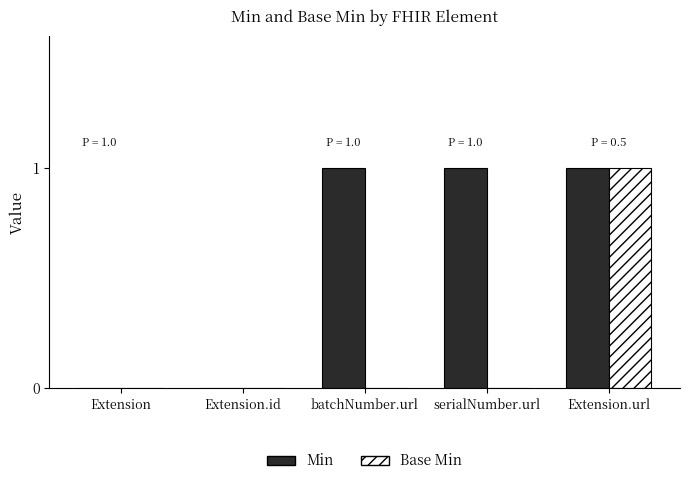

Which series changed the most between batchNumber.url and Extension.url?

Base Min